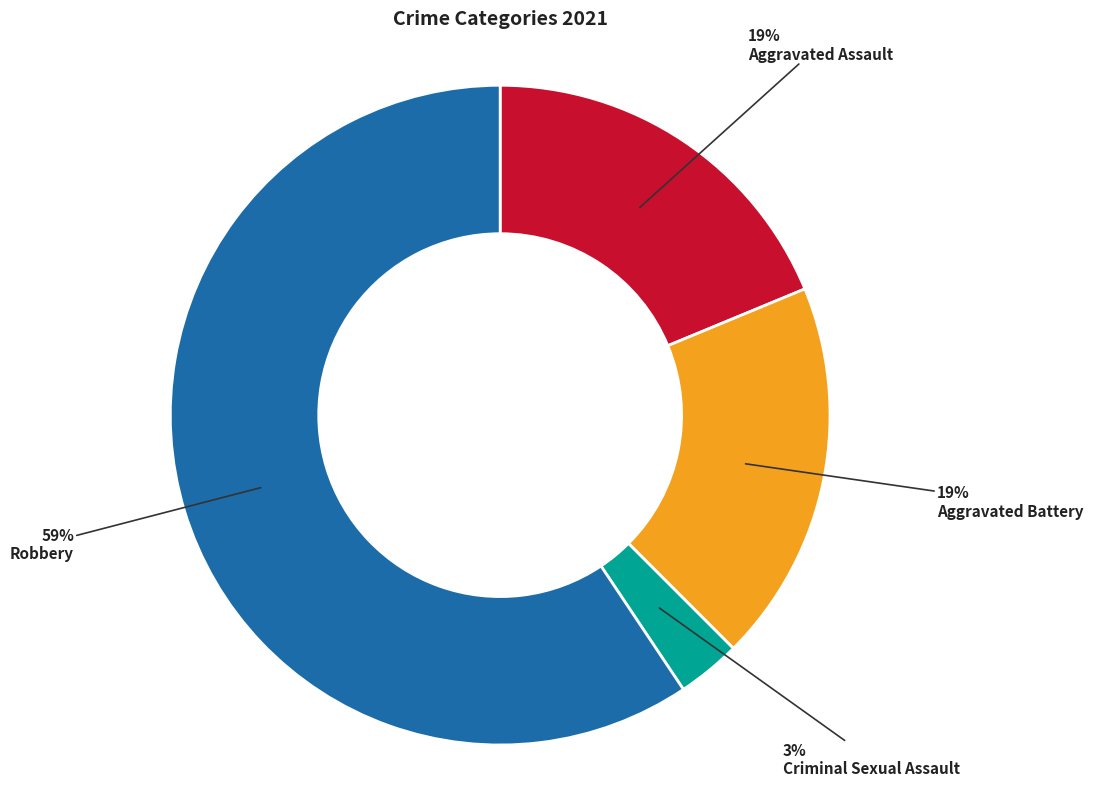

To the nearest percent, what is the average slice percentage?

25%